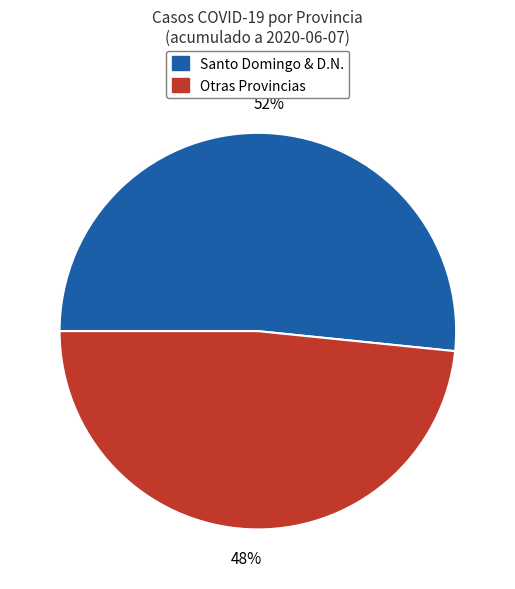

Is there a majority slice in this chart?

Yes